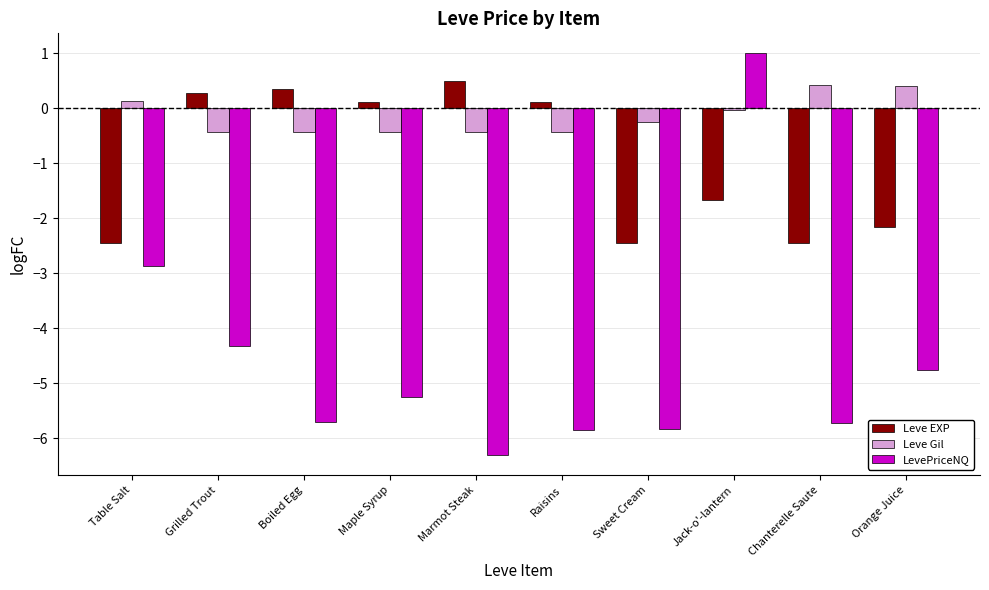

Where does the LevePriceNQ series first go above -5?

Table Salt